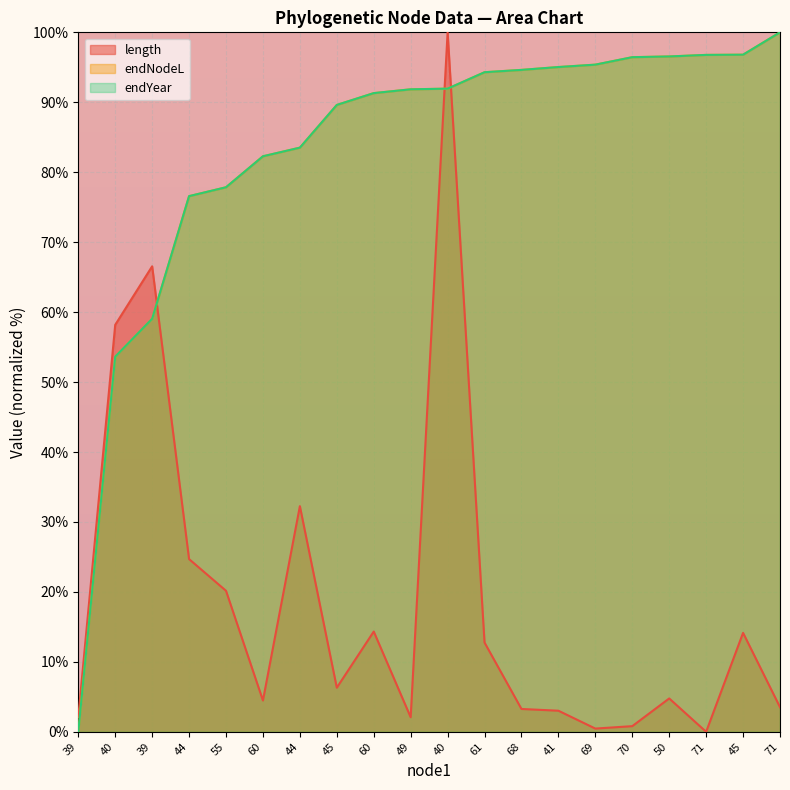

How many values in endNodeL are above zero?

19